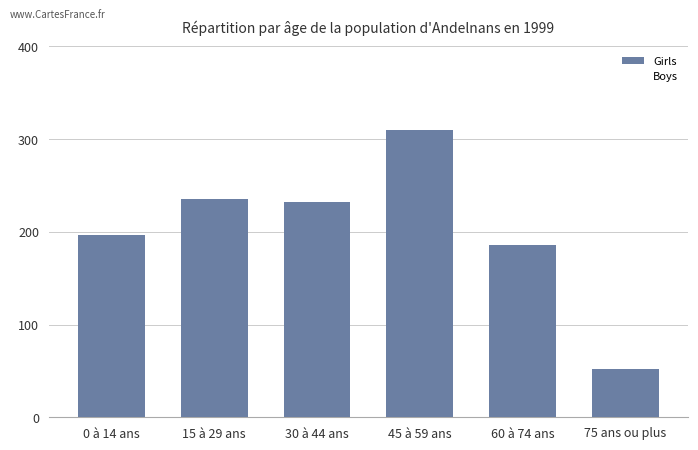

Are the bars horizontal?

No